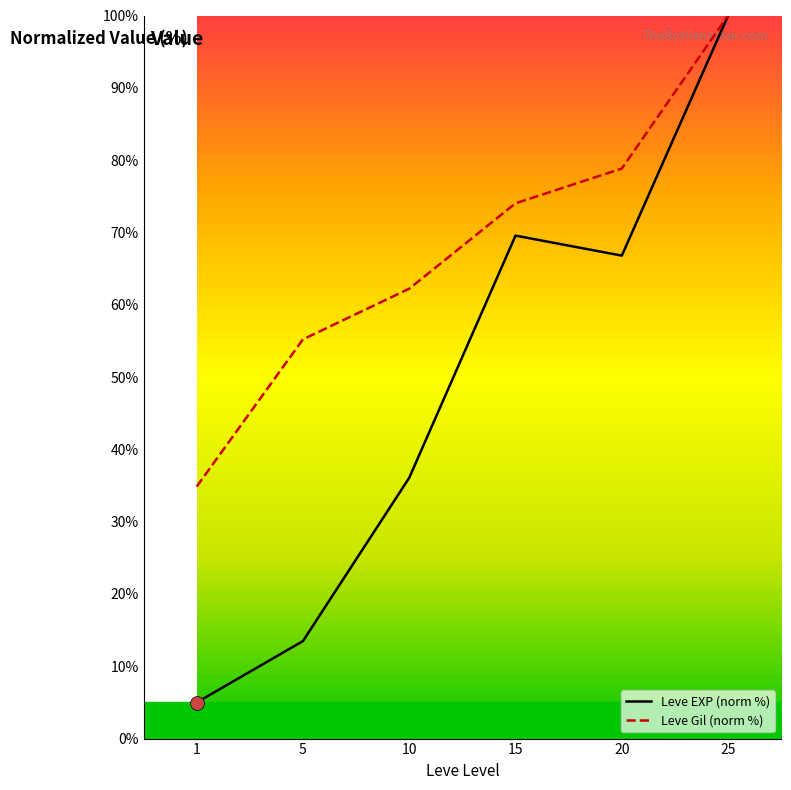

Does the chart have visible grid lines?

No